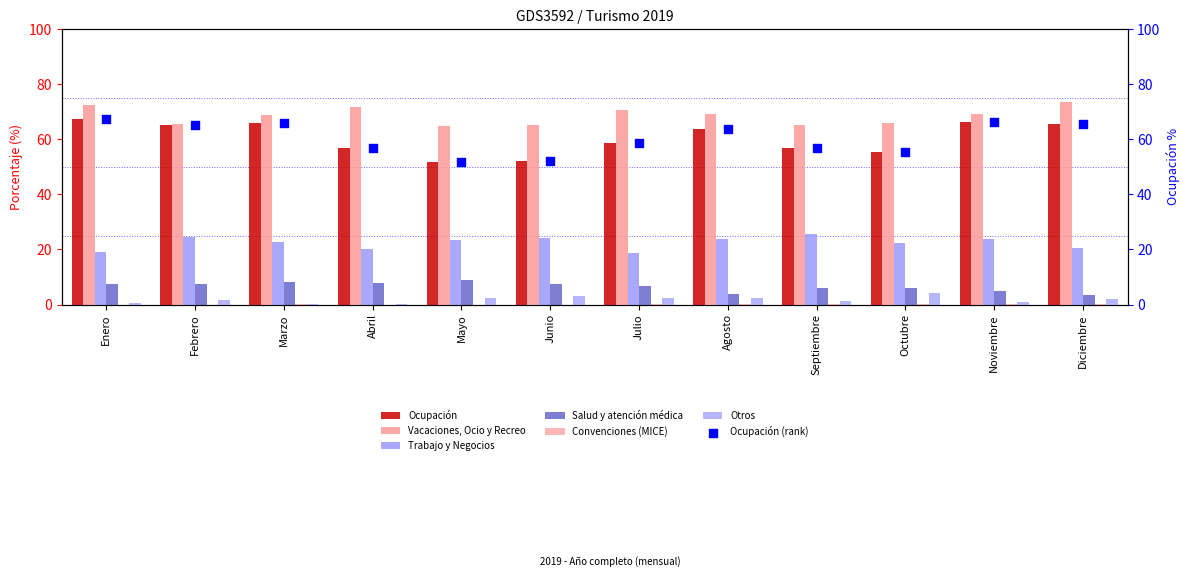

Which series has the largest total across all categories?

Vacaciones, Ocio y Recreo